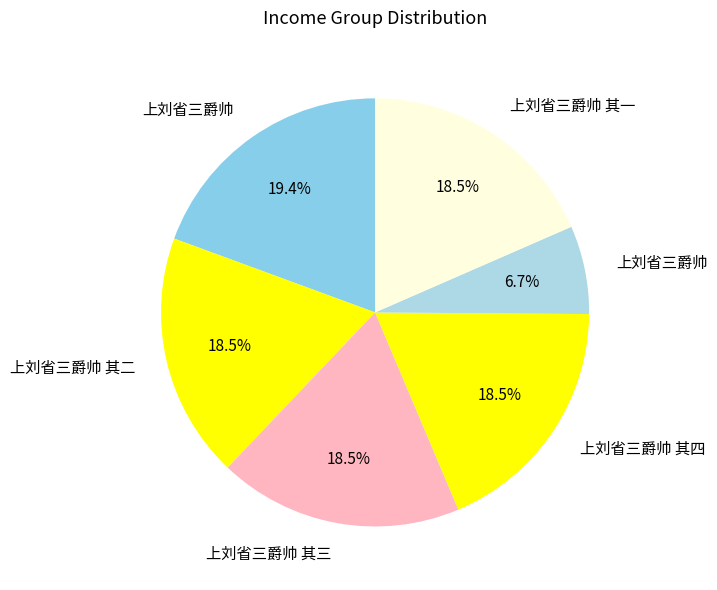

How many slices are in this pie chart?

6